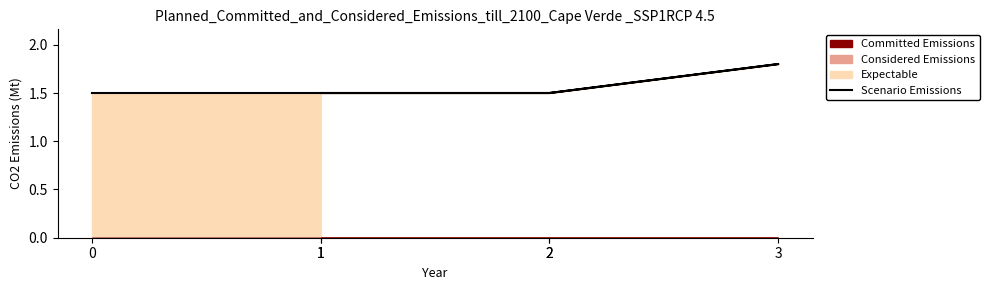

Is it true that the value at 0 is 0.9?

False